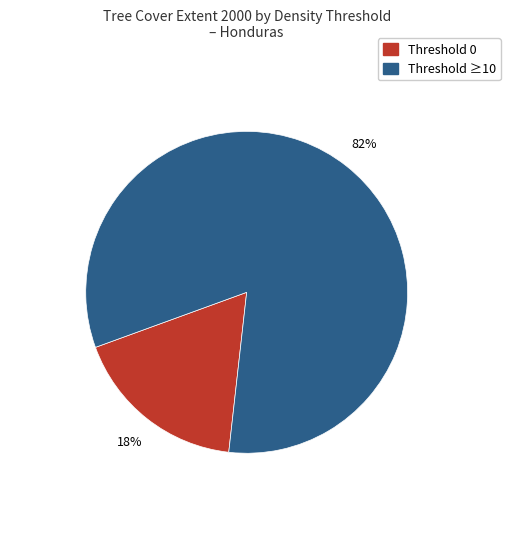

Is there a majority slice in this chart?

Yes